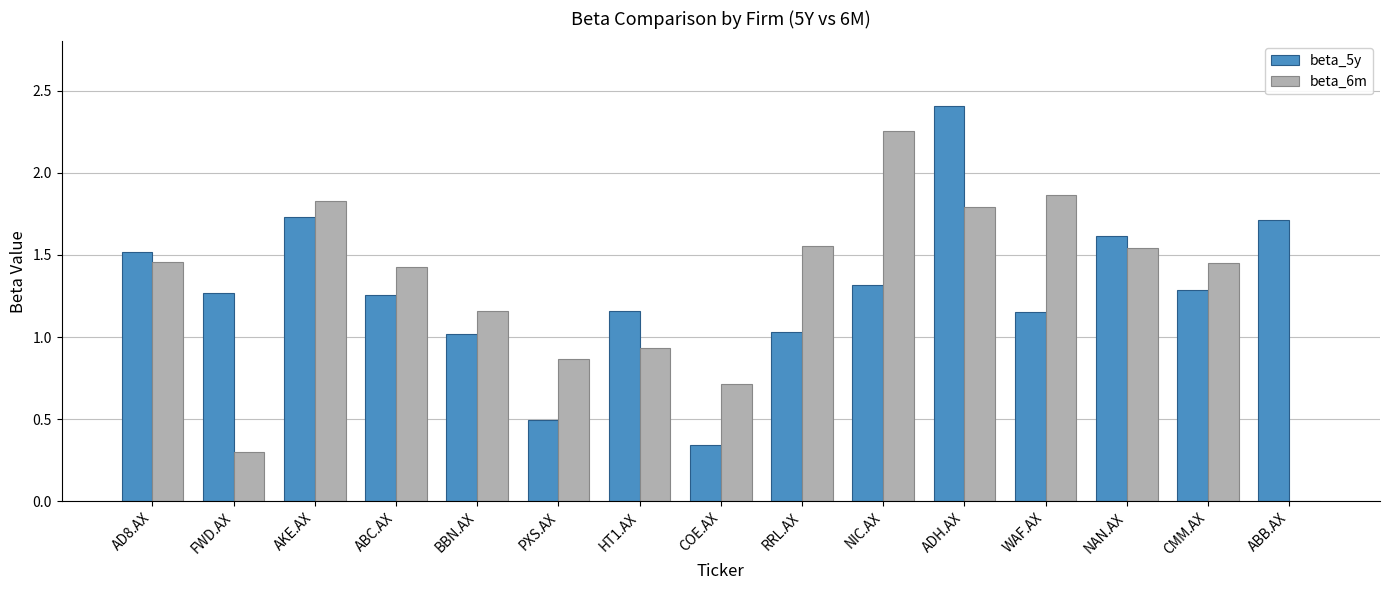

What is the sum of the beta_5y values at FWD.AX and AKE.AX?

3.0